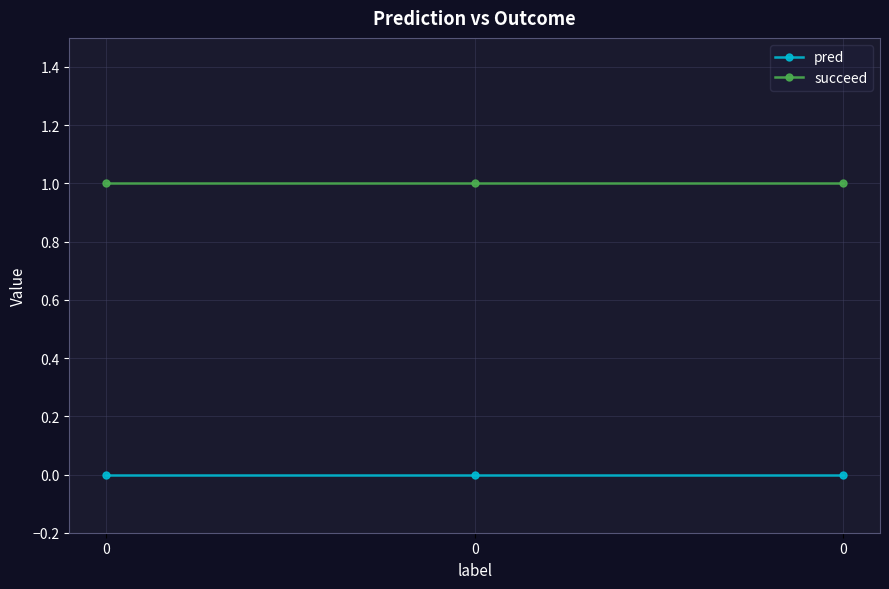

What are all the series names shown in the legend?

pred, succeed